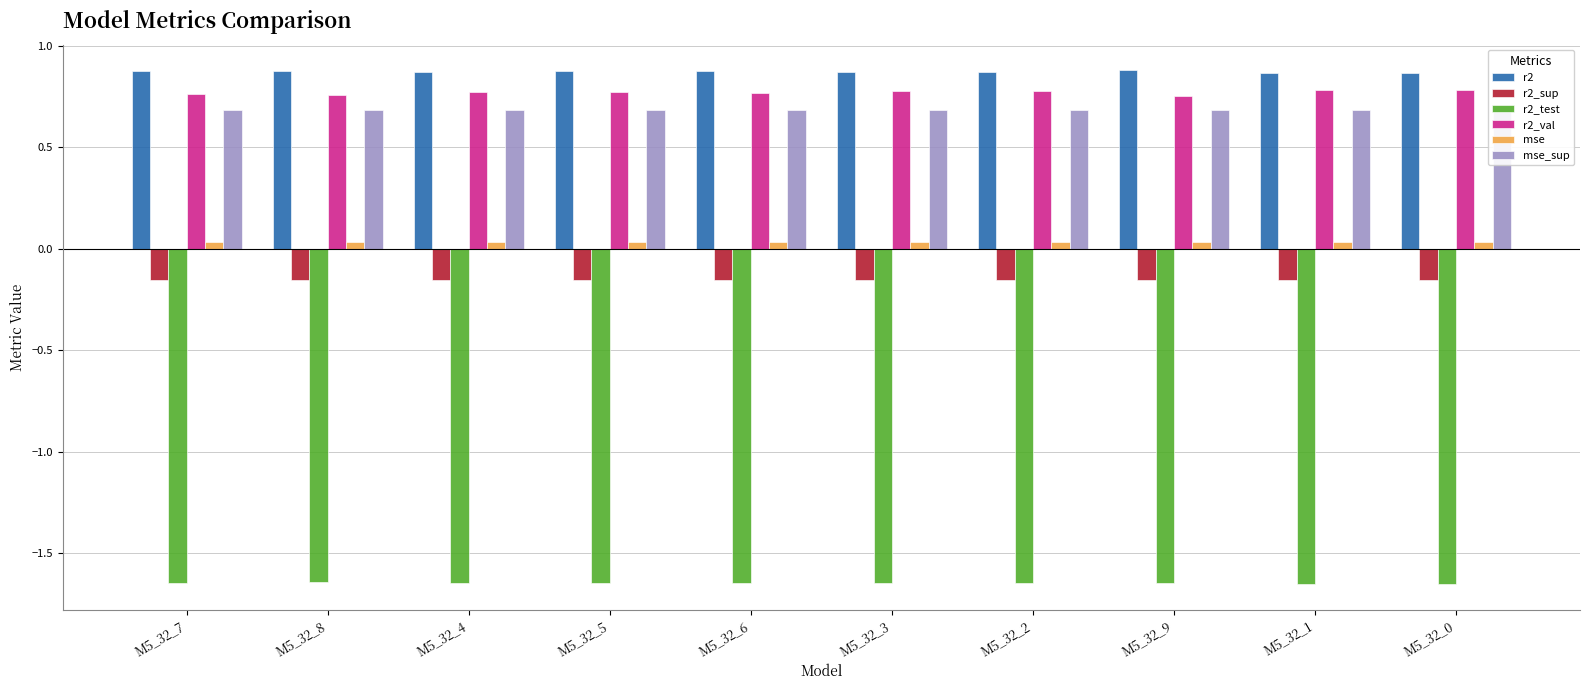

Between M5_32_1 and M5_32_4, which is larger?

M5_32_4